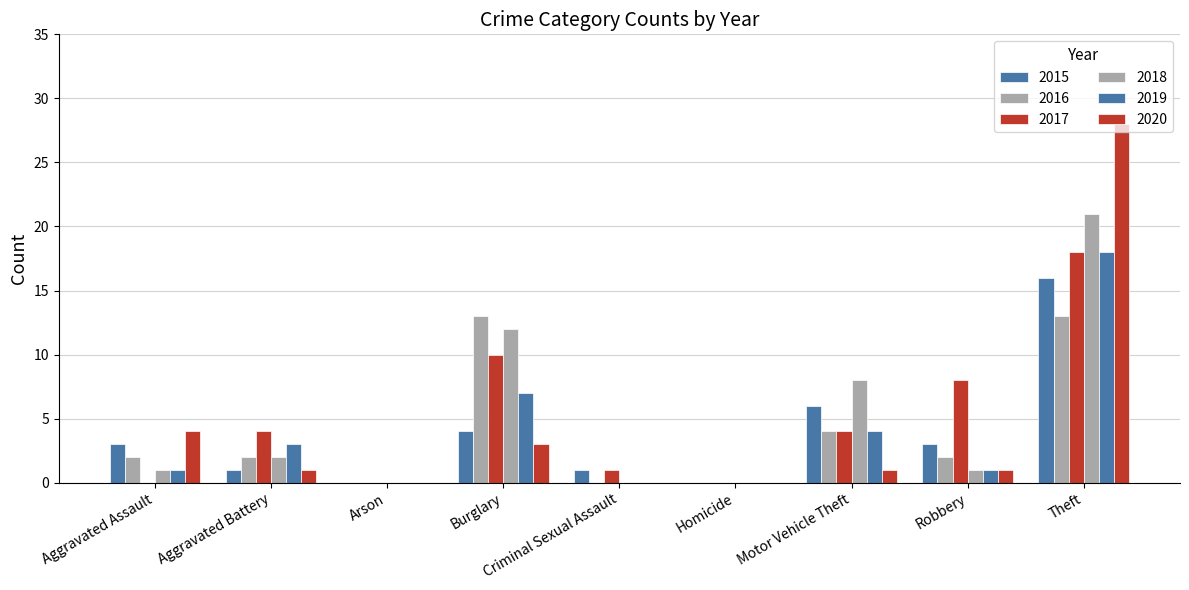

What is the difference between the highest and lowest values at Robbery?

7